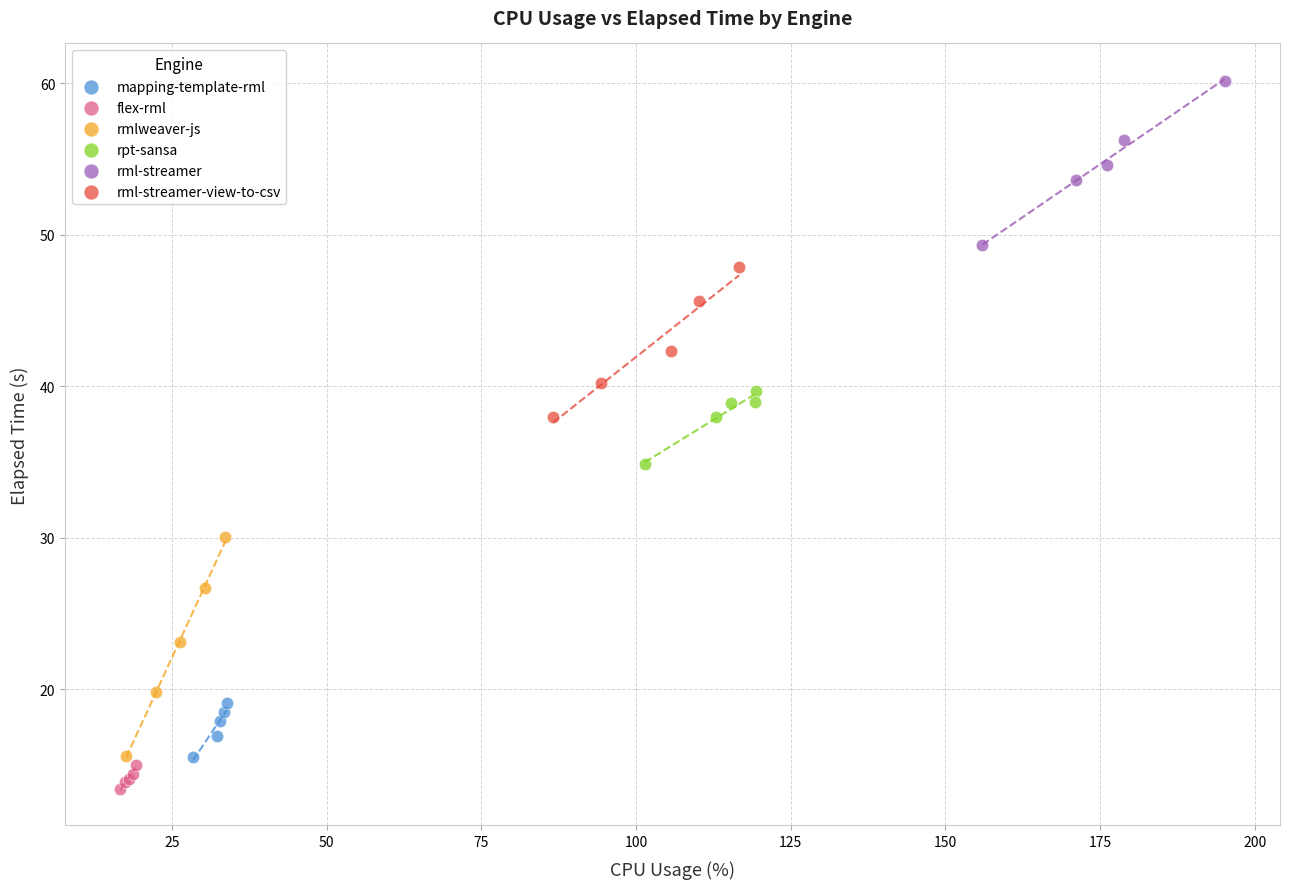

What are all the series names shown in the legend?

mapping-template-rml, flex-rml, rmlweaver-js, rpt-sansa, rml-streamer, rml-streamer-view-to-csv